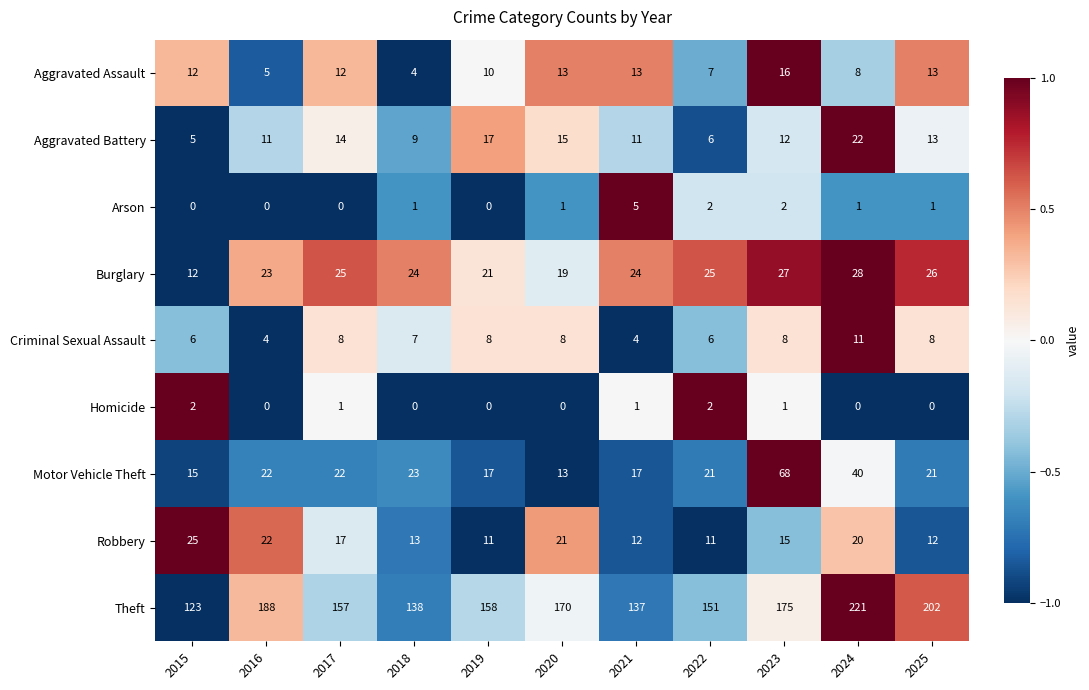

At which label is Aggravated Assault closest to 10?

2019